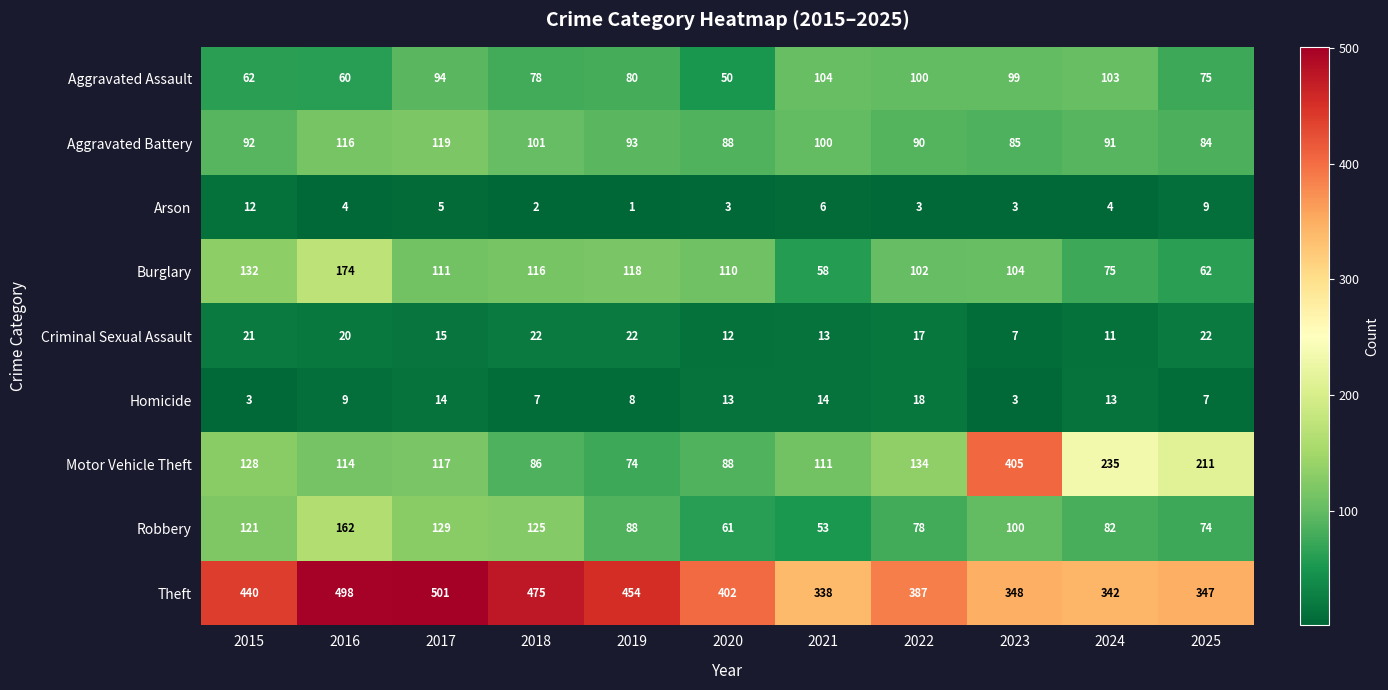

Which series has the largest total across all categories?

Theft